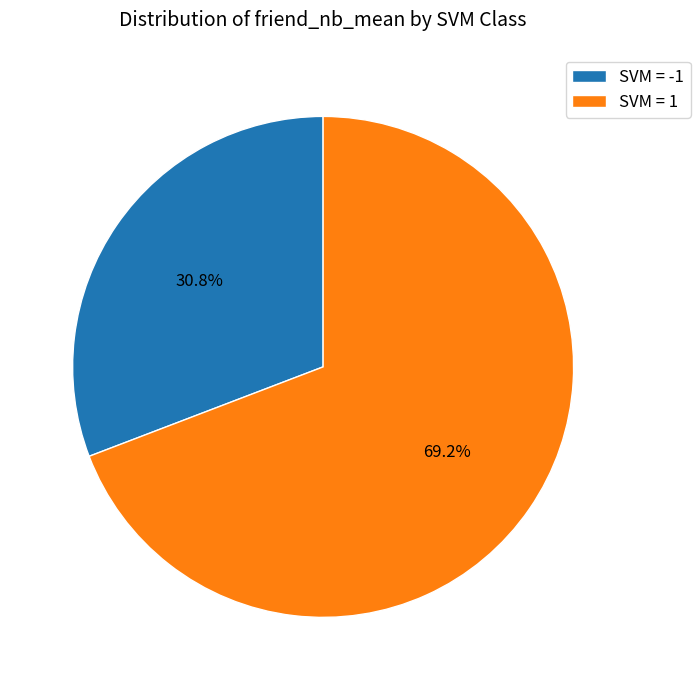

Rank the categories by value from highest to lowest.

SVM = 1, SVM = -1